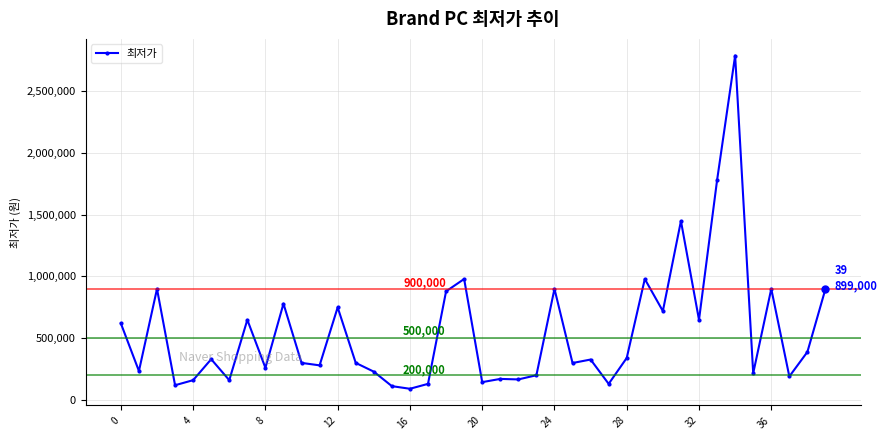

What is the average value?

546606